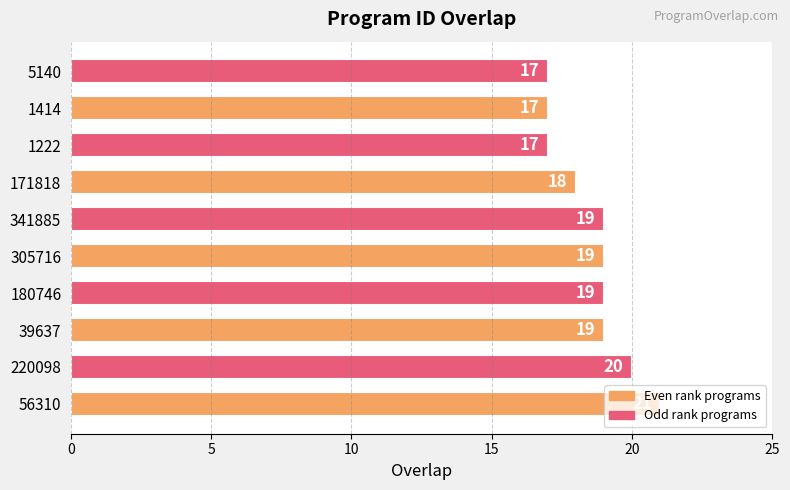

What is the difference between the maximum and minimum values?

4